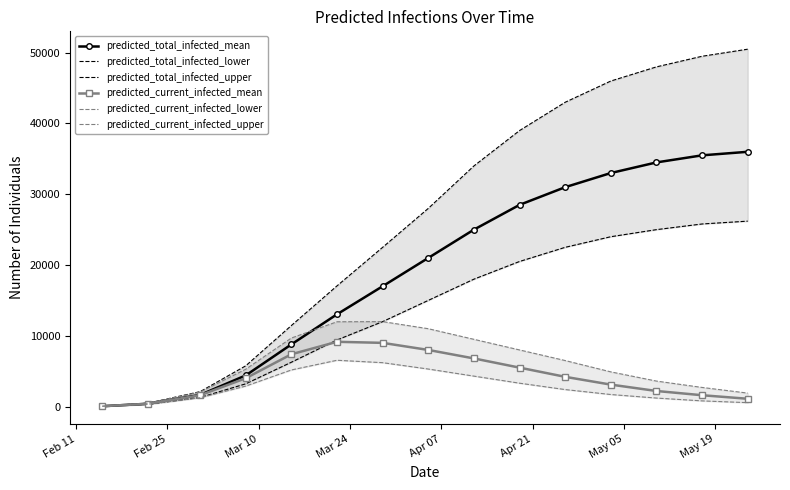

What is the maximum value for predicted_current_infected_mean?

9151